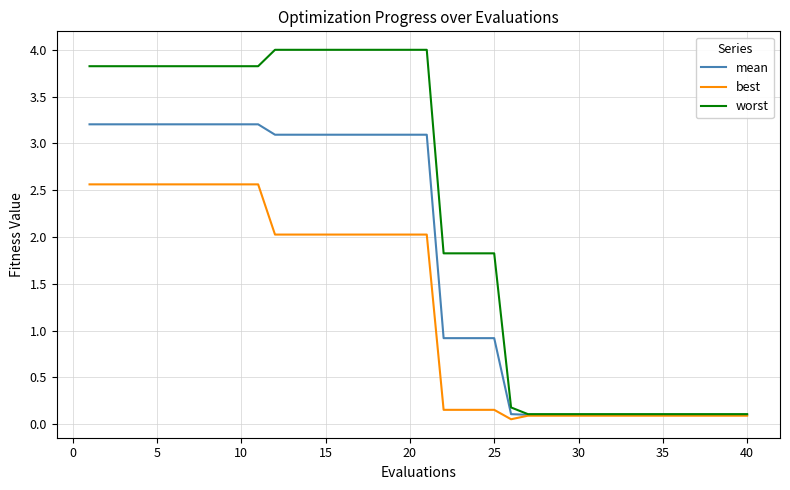

List the series in order of their peak value, lowest first.

best, mean, worst